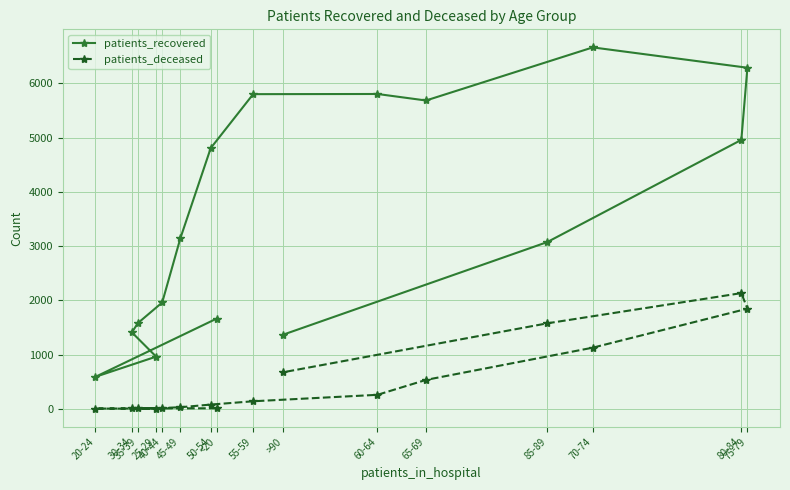

What is the highest value of the patients_deceased series?

2132